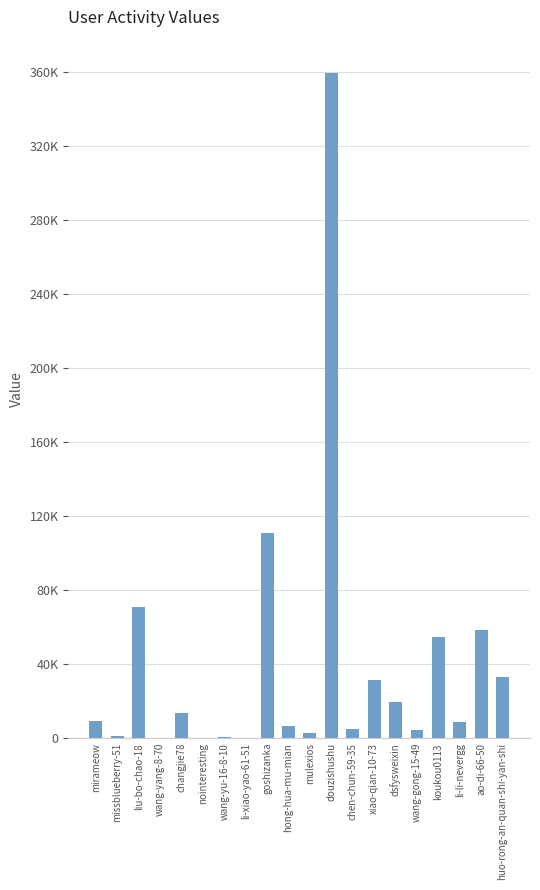

Reading left to right, transcribe all the data shown in this chart.

9026	1013	70924	29	13503	266	636	9	111155	6345	2886	359721	5094	31684	19426	4644	54592	8906	58607	33074